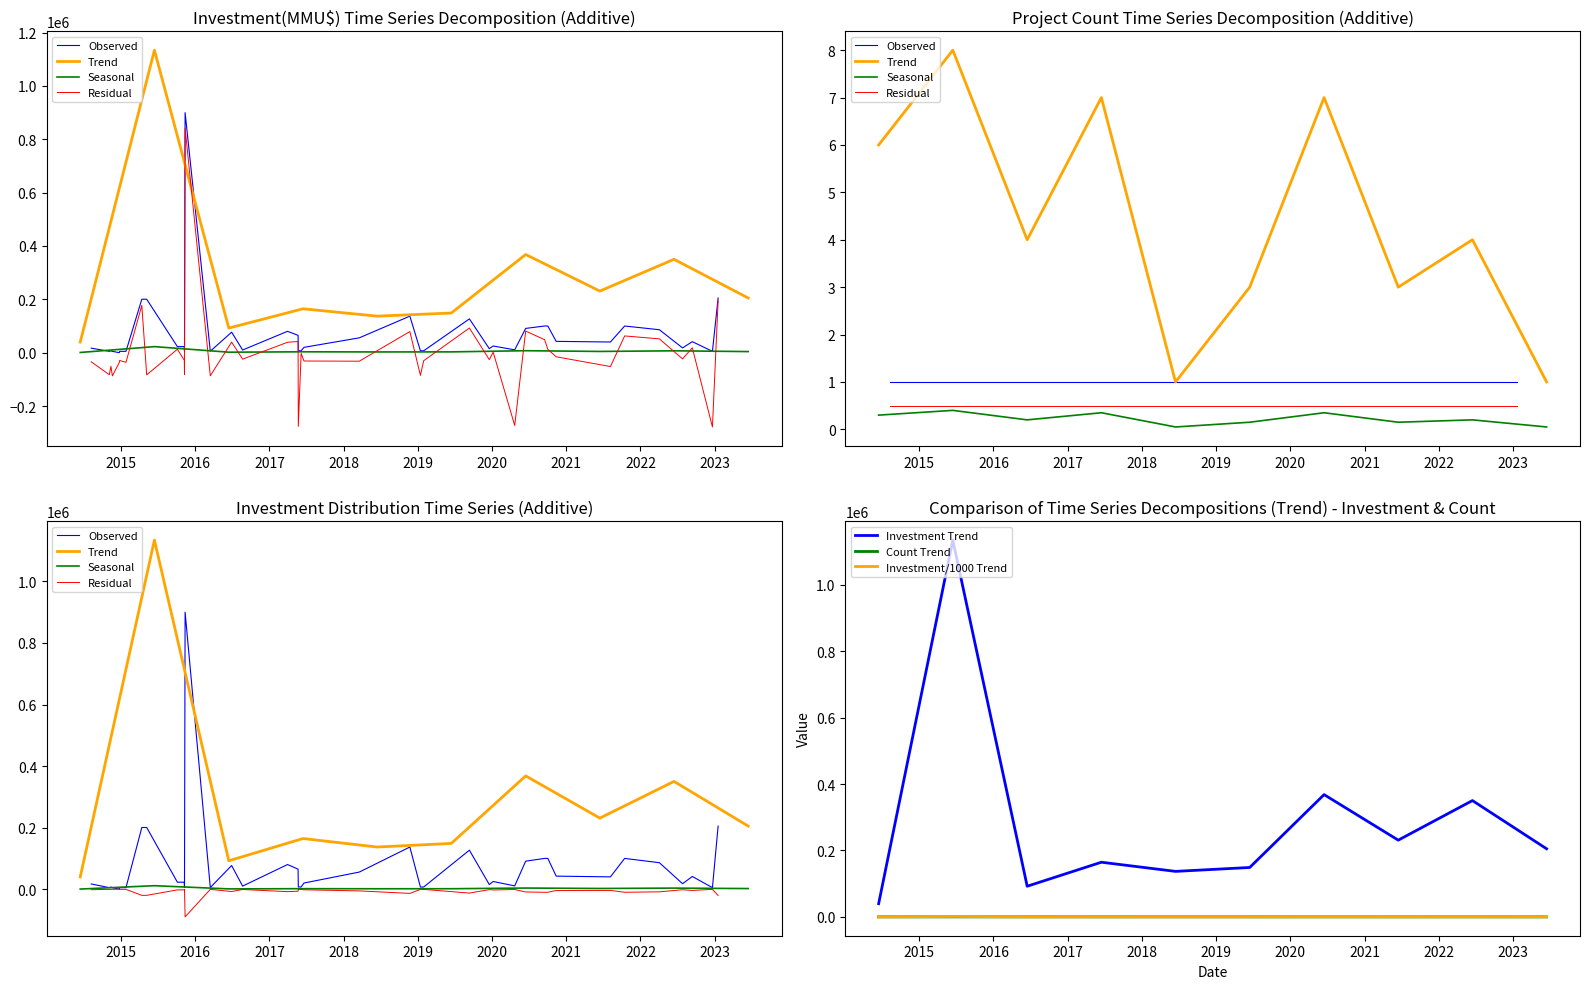

What is the difference between the values at 05/11/2014 and 06/08/2021?

35000